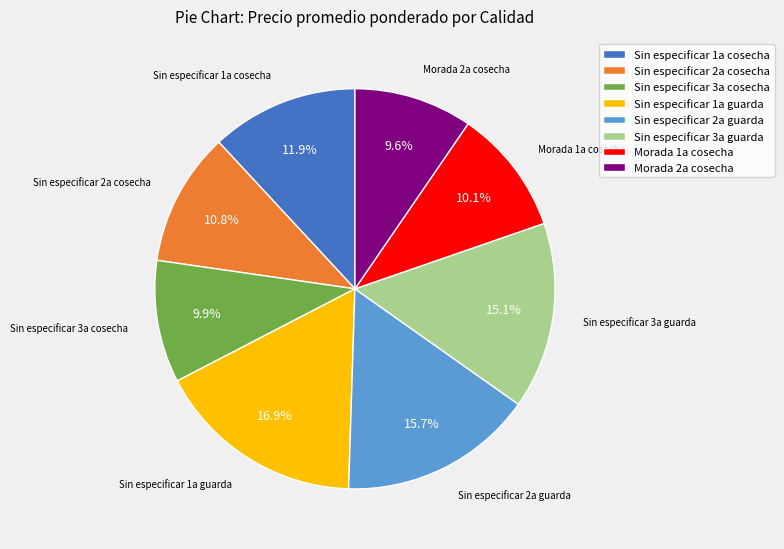

Does Sin especificar 1a guarda represent more than half of the total?

No